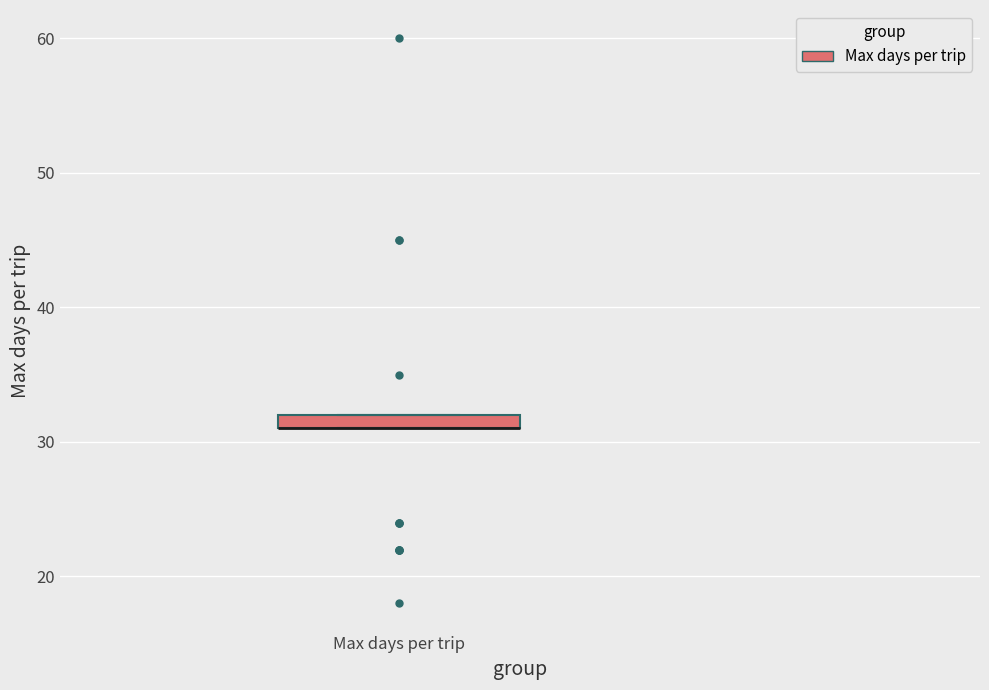

Where is the lower edge of the box for Max days per trip on the y-axis? The values are not printed on the chart, so give them approximately, as read against the axis.

31